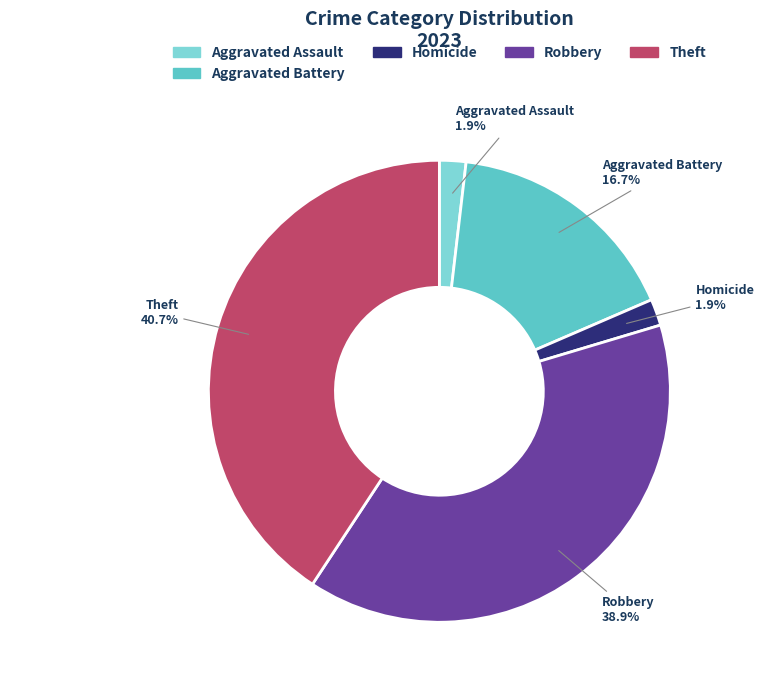

Is there any slice that represents more than half of the pie?

No